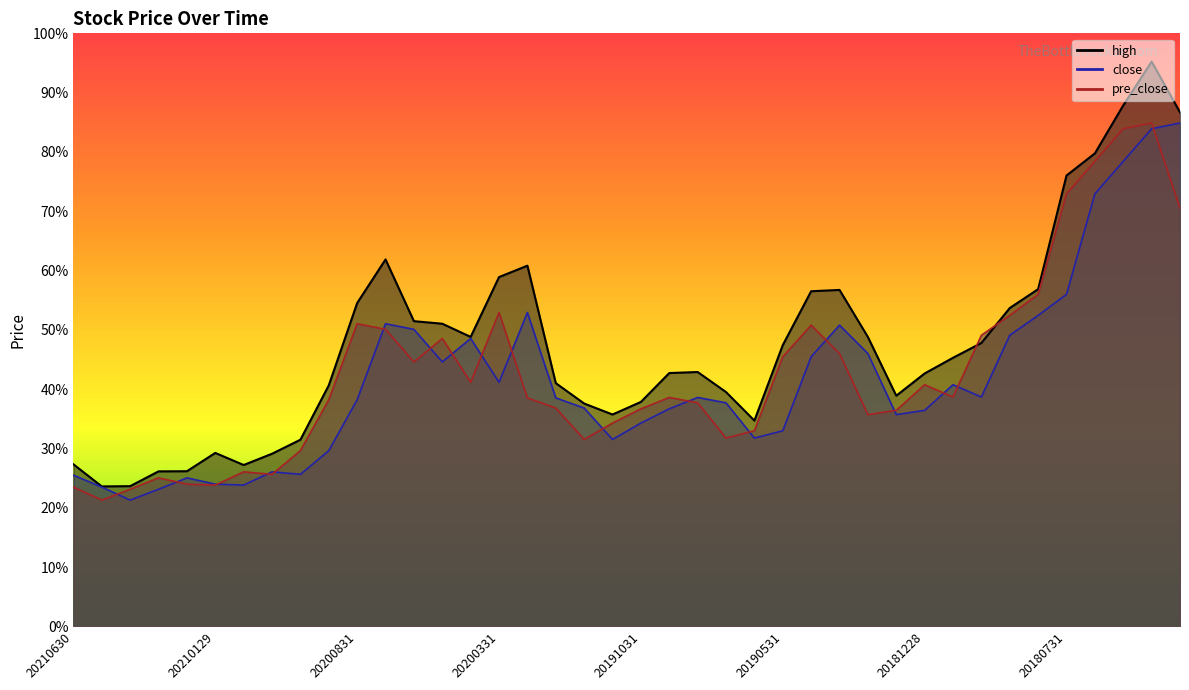

What are all the series names shown in the legend?

close, high, pre_close